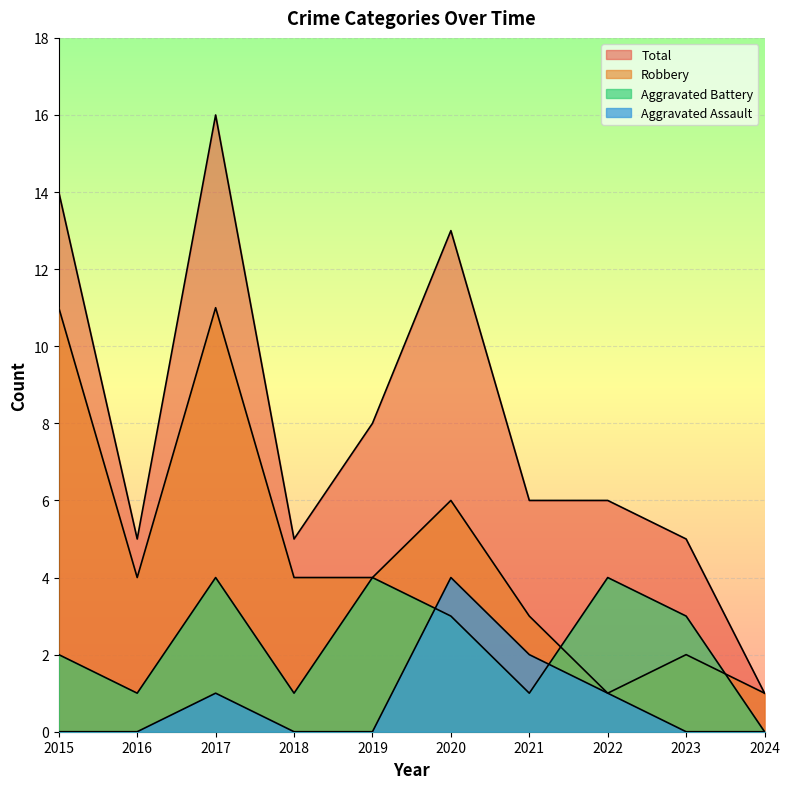

Which category has the lowest value in the Total series?

2024